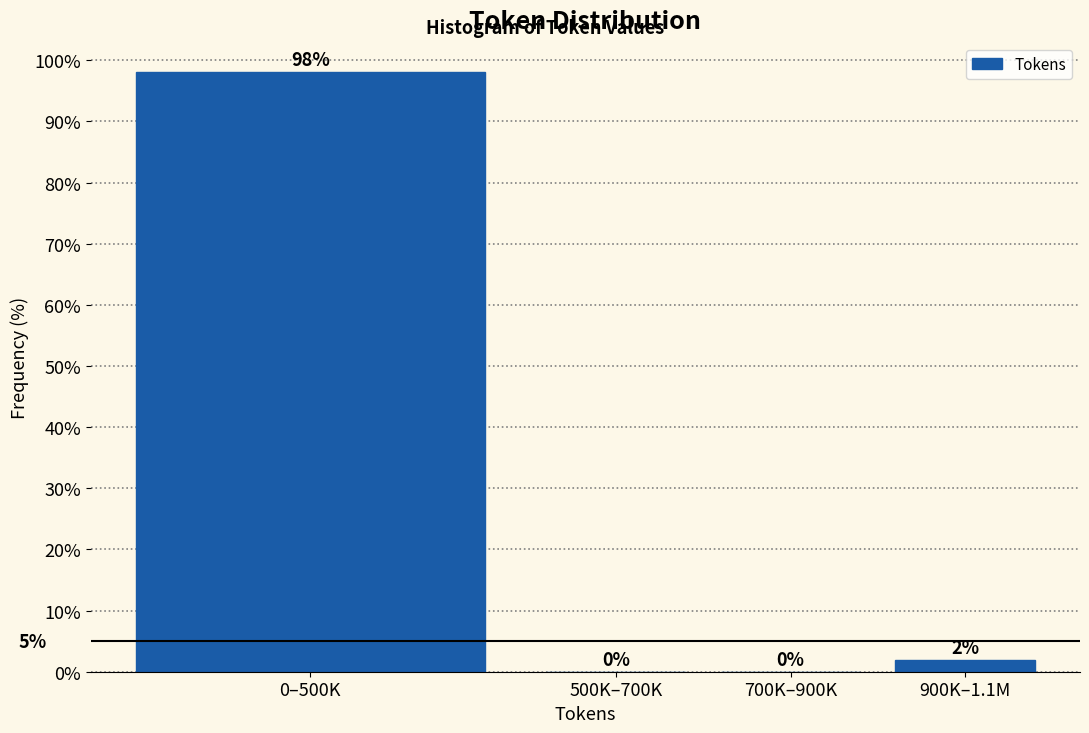

Where is the data nearest to the value 49?

900K–1.1M